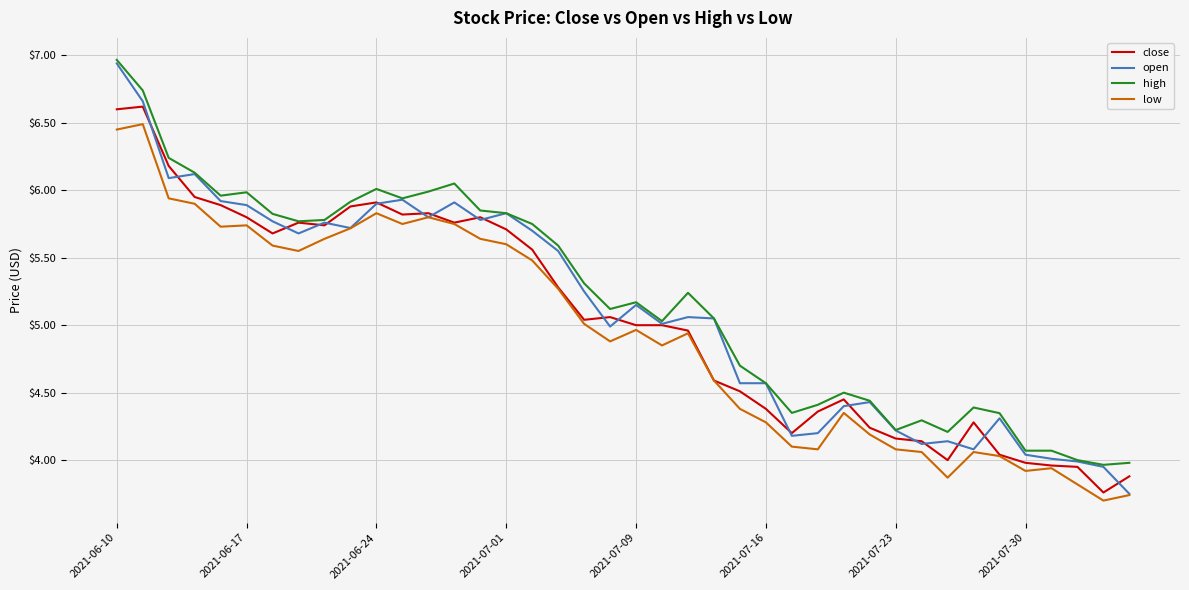

What are all the series names shown in the legend?

close, open, high, low